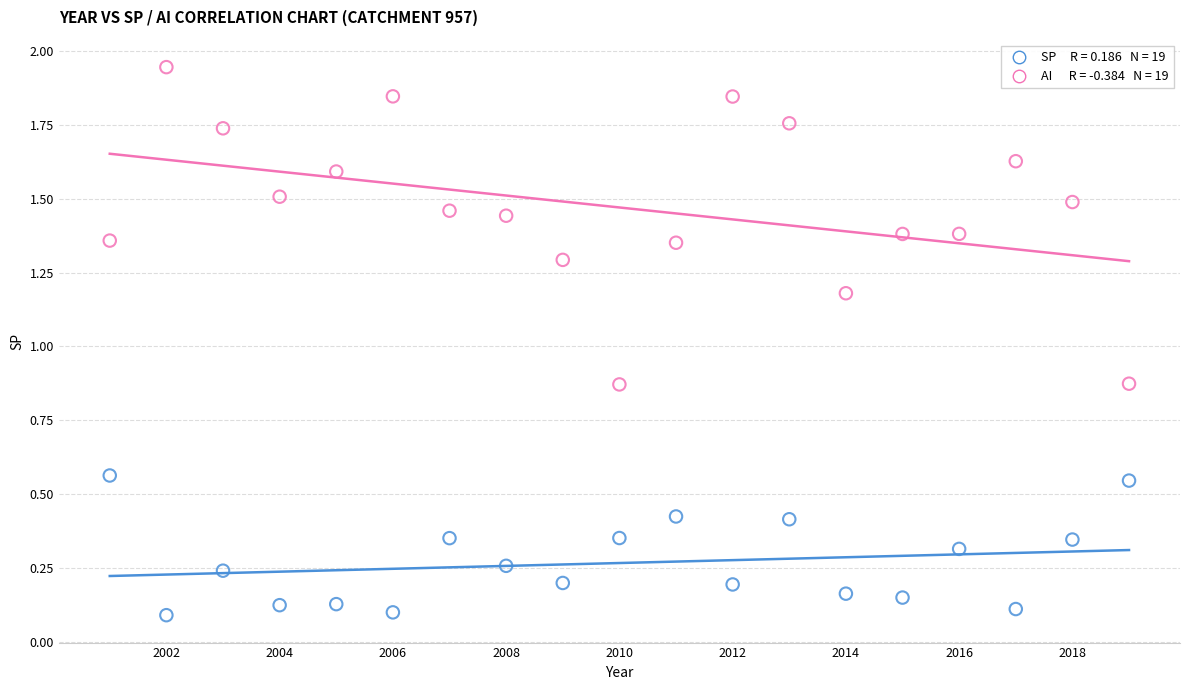

Across all data points, what is the range of X values (max minus min)?

18.0